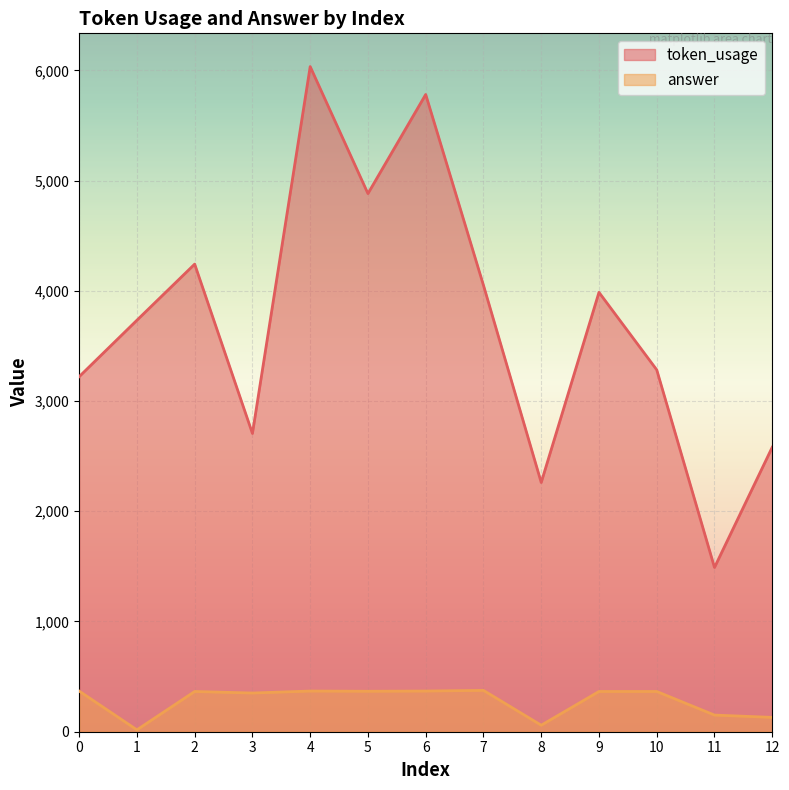

Rank the categories by answer value from highest to lowest.

7, 0, 4, 6, 5, 2, 9, 10, 3, 11, 12, 8, 1